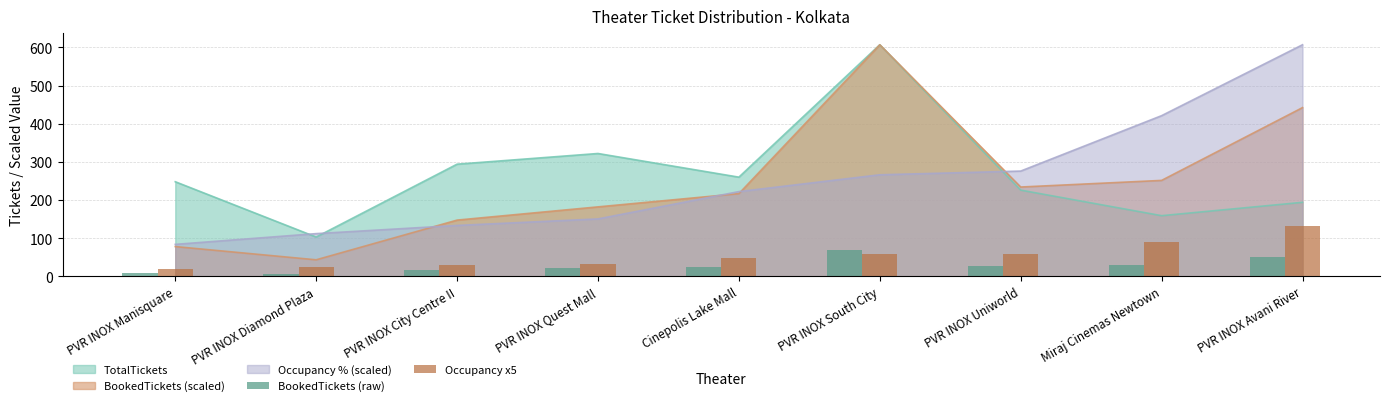

The BookedTickets (raw) series shows 51.0 at PVR INOX Avani River. True or false?

True